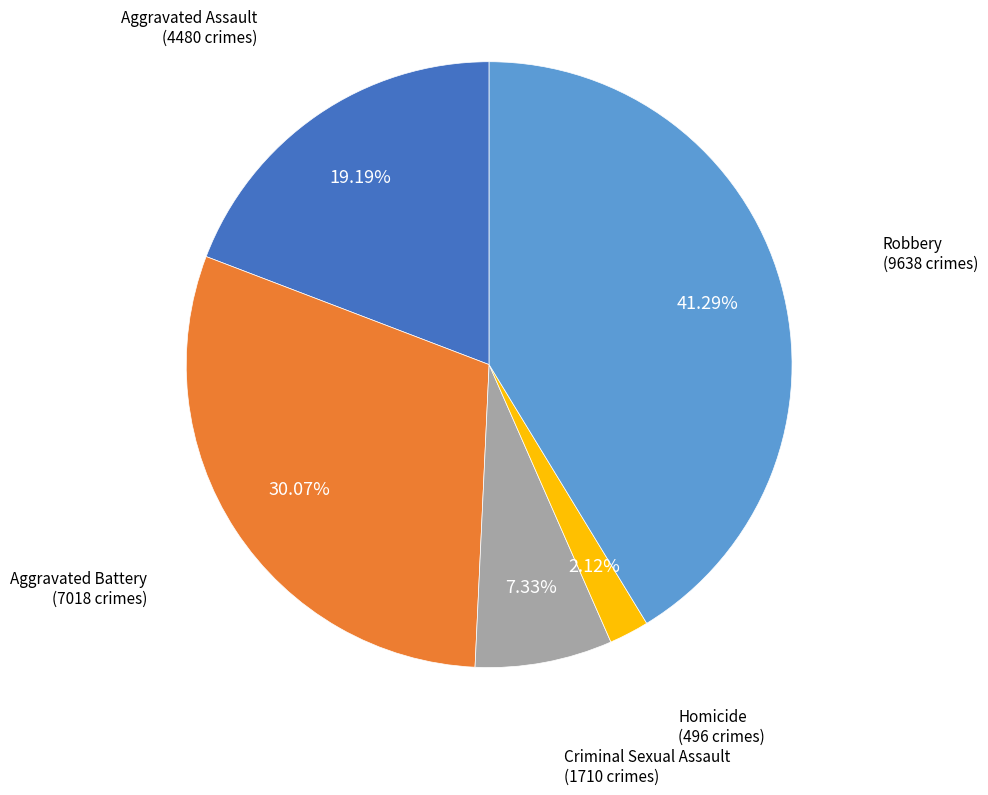

How many segments does this pie chart have?

5